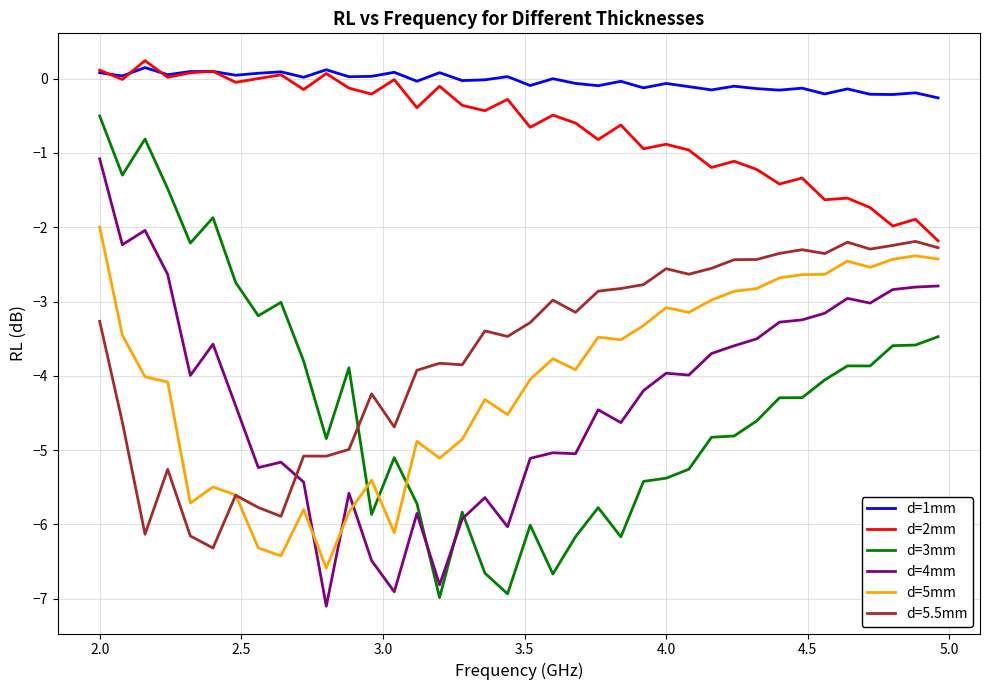

How many times do d=5mm and d=3mm cross each other?

3